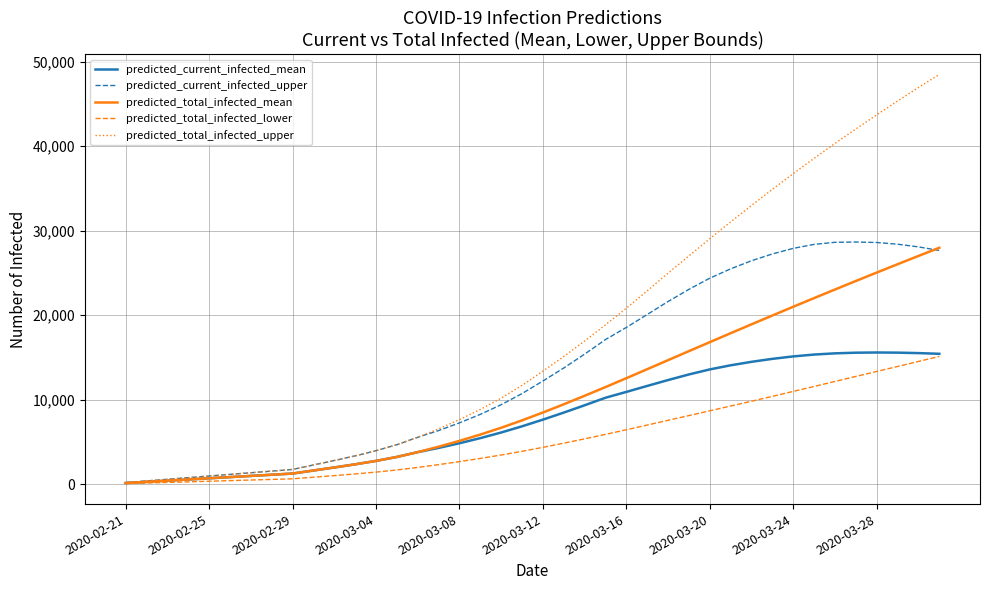

Which series has the widest spread of values?

predicted_total_infected_upper